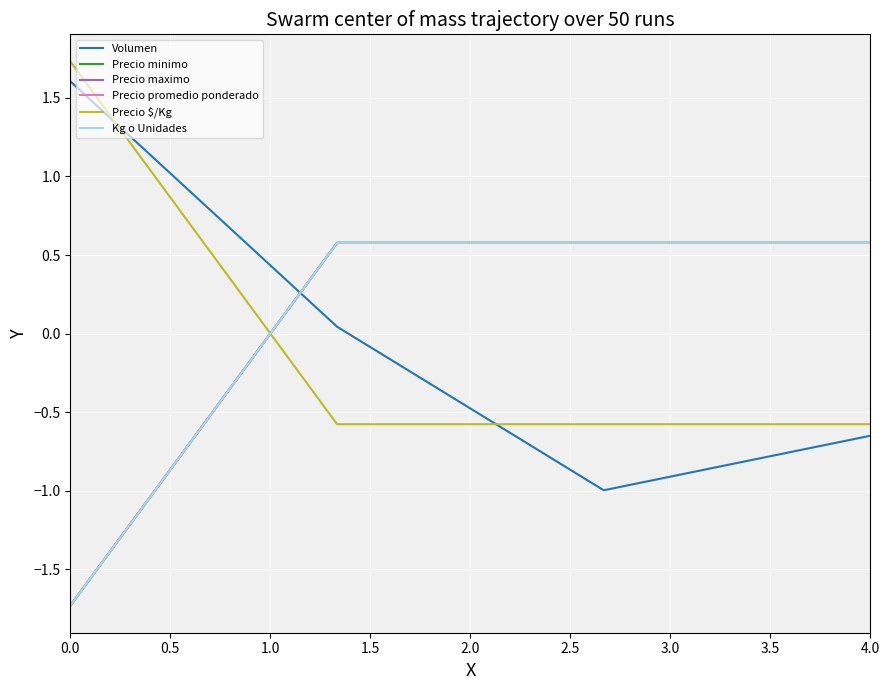

What is the minimum value shown in the chart?

-1.7